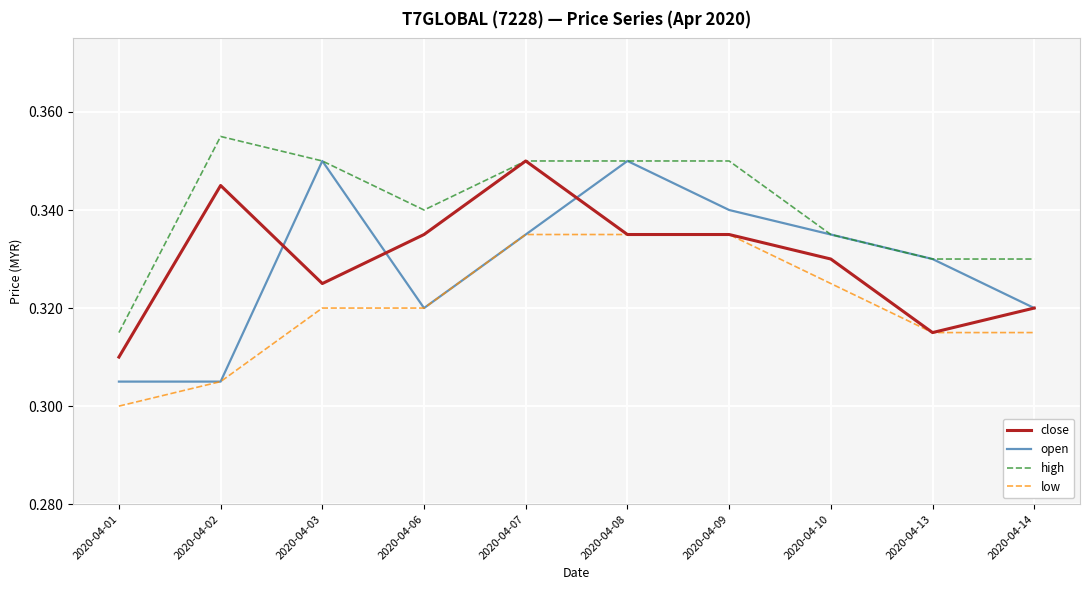

Is the value of low at 2020-04-06 greater than the value of open at 2020-04-02?

Yes